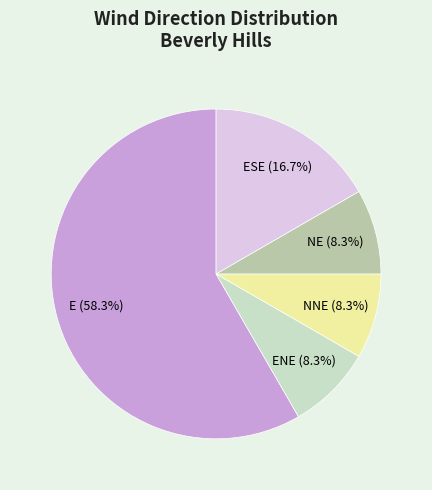

Is there a majority slice in this chart?

Yes